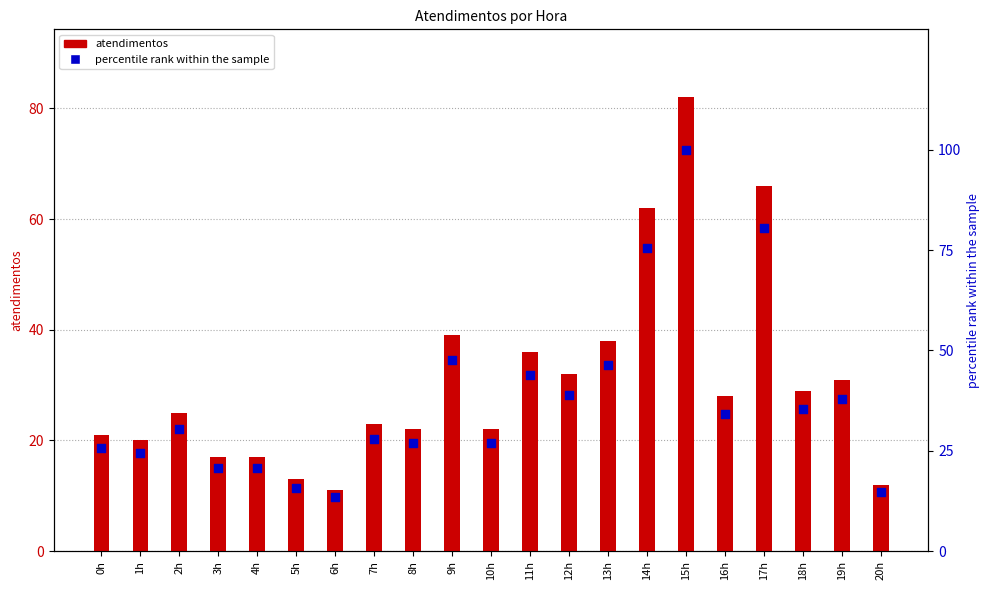

What are all the series names shown in the legend?

atendimentos, percentile rank within the sample